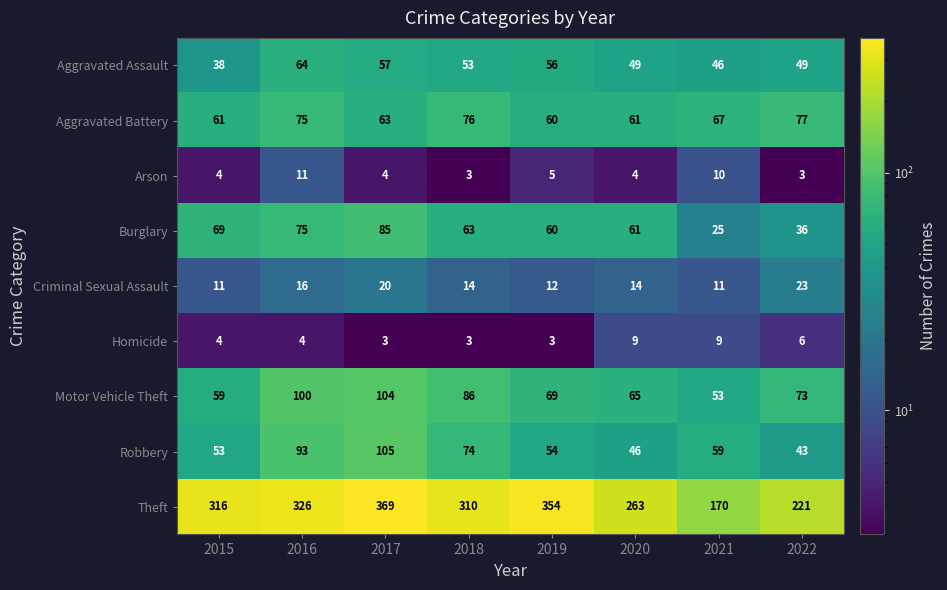

How many values in the Arson series are below 4?

2